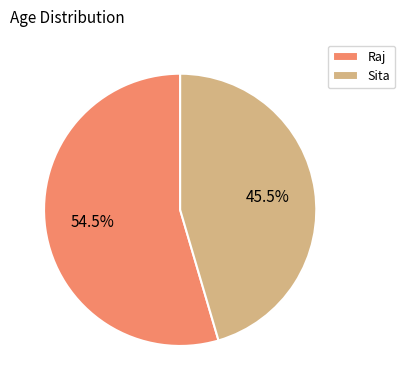

Combined, do Raj and Sita account for over 50%?

Yes